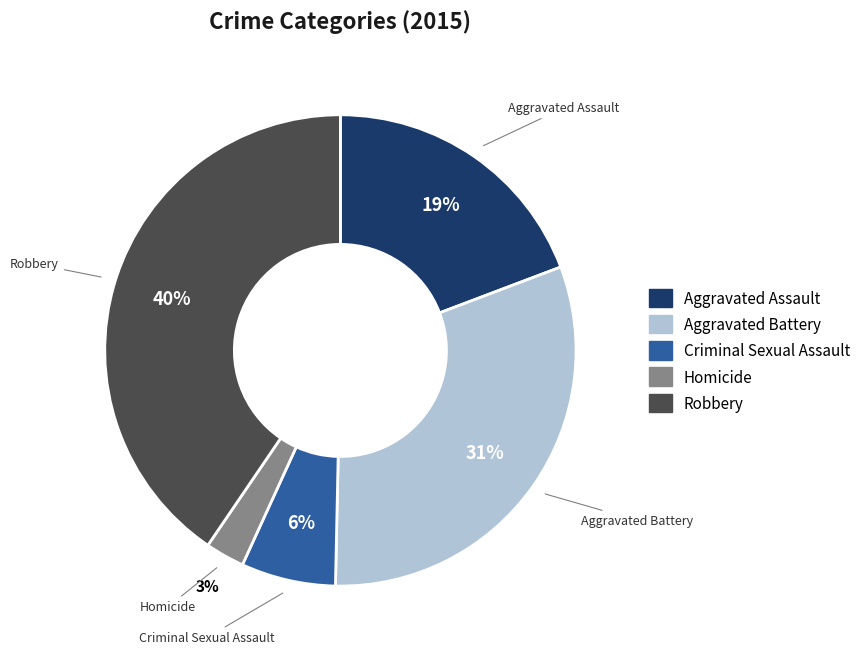

Between Homicide and Criminal Sexual Assault, which is larger?

Criminal Sexual Assault